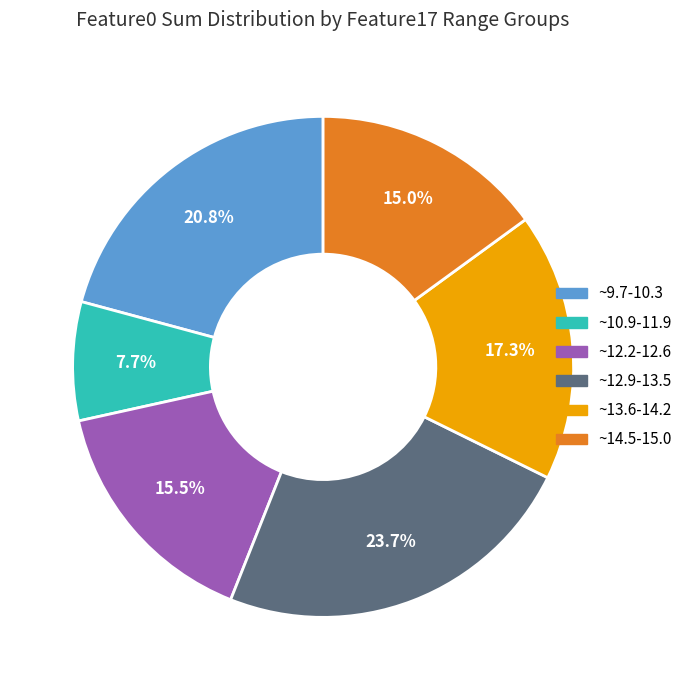

Is ~9.7-10.3 the majority of the pie?

No